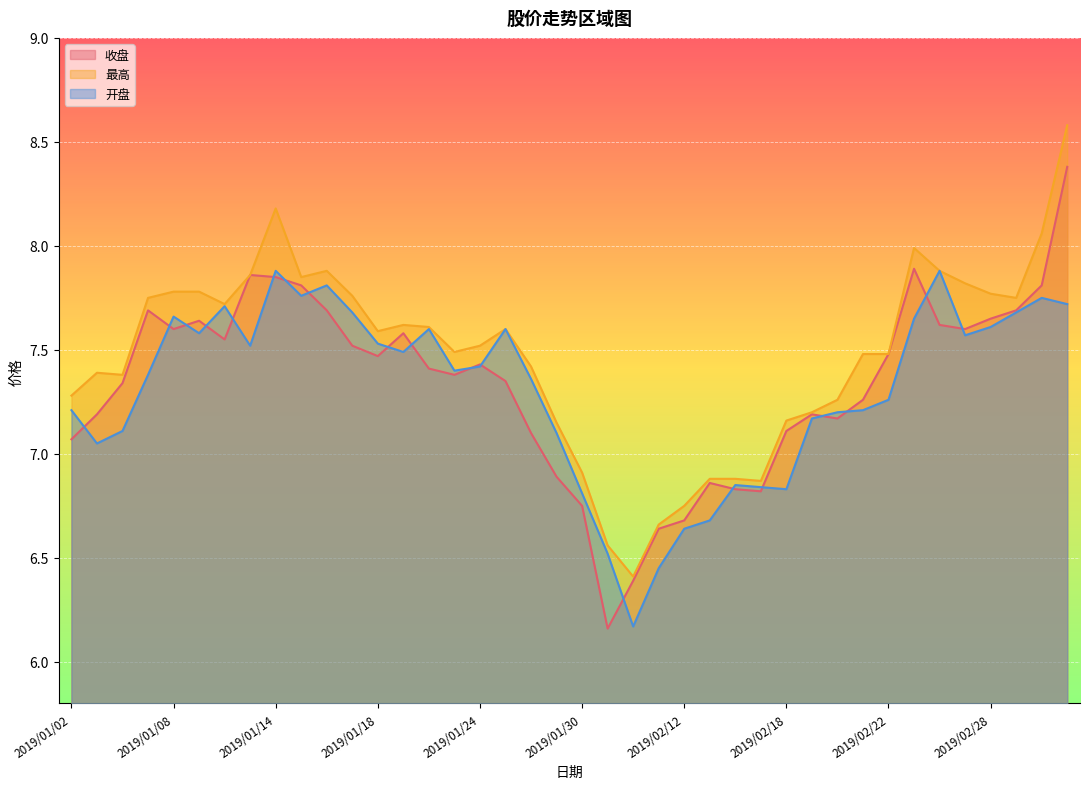

Rank the categories by 开盘 value from lowest to highest.

2019/02/01, 2019/02/11, 2019/01/31, 2019/02/12, 2019/02/13, 2019/01/30, 2019/02/18, 2019/02/15, 2019/02/14, 2019/01/03, 2019/01/29, 2019/01/04, 2019/02/19, 2019/02/20, 2019/01/02, 2019/02/21, 2019/02/22, 2019/01/28, 2019/01/07, 2019/01/23, 2019/01/24, 2019/01/21, 2019/01/11, 2019/01/18, 2019/02/27, 2019/01/09, 2019/01/22, 2019/01/25, 2019/02/28, 2019/02/25, 2019/01/08, 2019/01/17, 2019/03/01, 2019/01/10, 2019/03/05, 2019/03/04, 2019/01/15, 2019/01/16, 2019/01/14, 2019/02/26